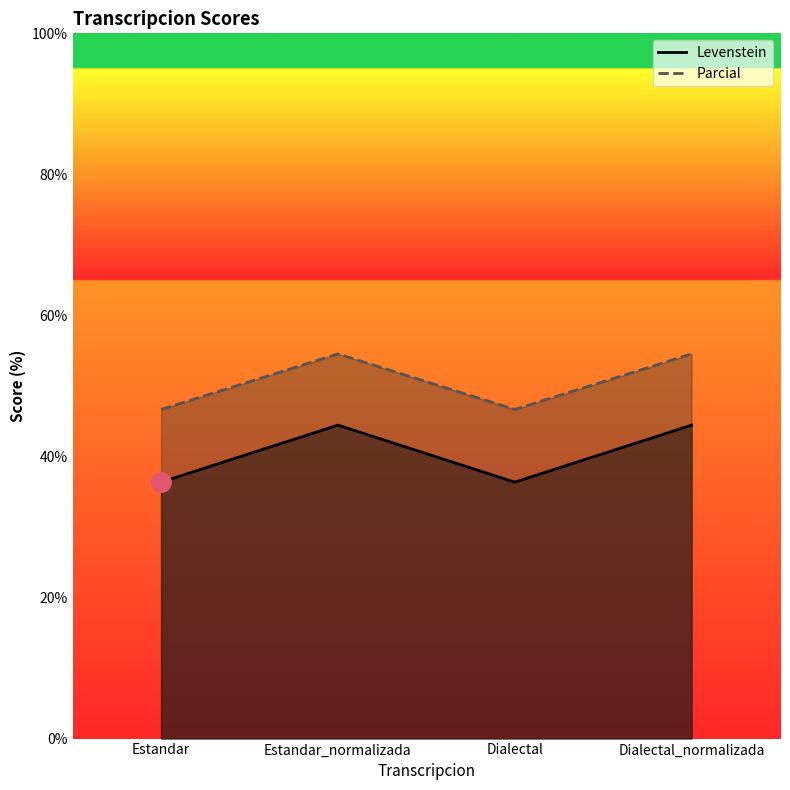

Reading left to right, transcribe all the data shown in this chart.

Levenstein: Estandar=36.4	Estandar_normalizada=44.4	Dialectal=36.4	Dialectal_normalizada=44.4
Parcial: Estandar=46.7	Estandar_normalizada=54.5	Dialectal=46.7	Dialectal_normalizada=54.5